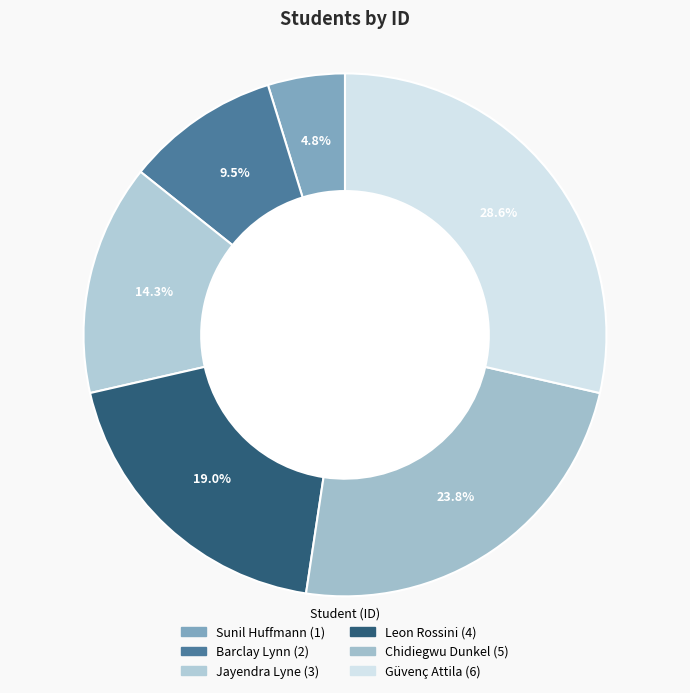

How many slices are in this pie chart?

6